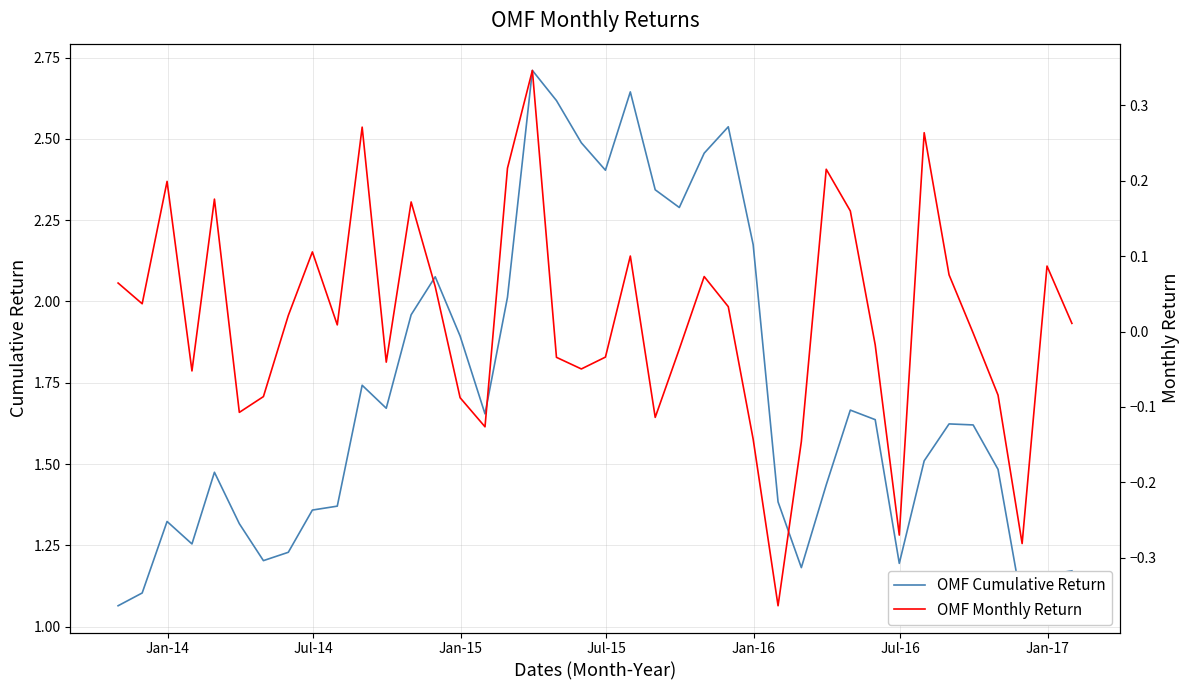

How many values in OMF Monthly Return are below zero?

19